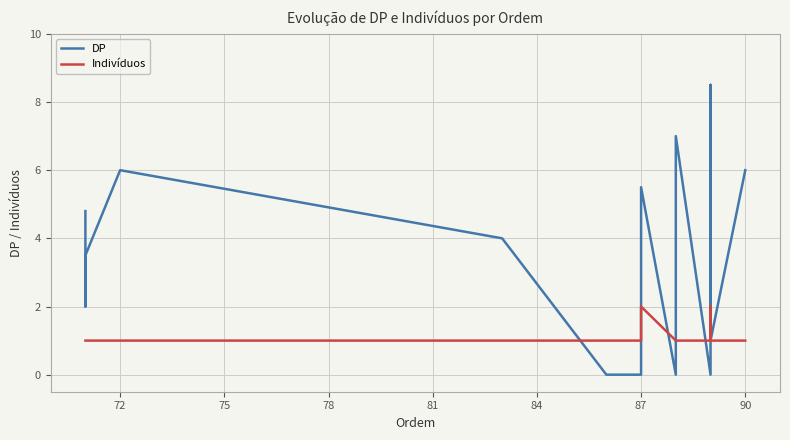

Rank the series by their maximum value, from lowest to highest.

Indivíduos, DP